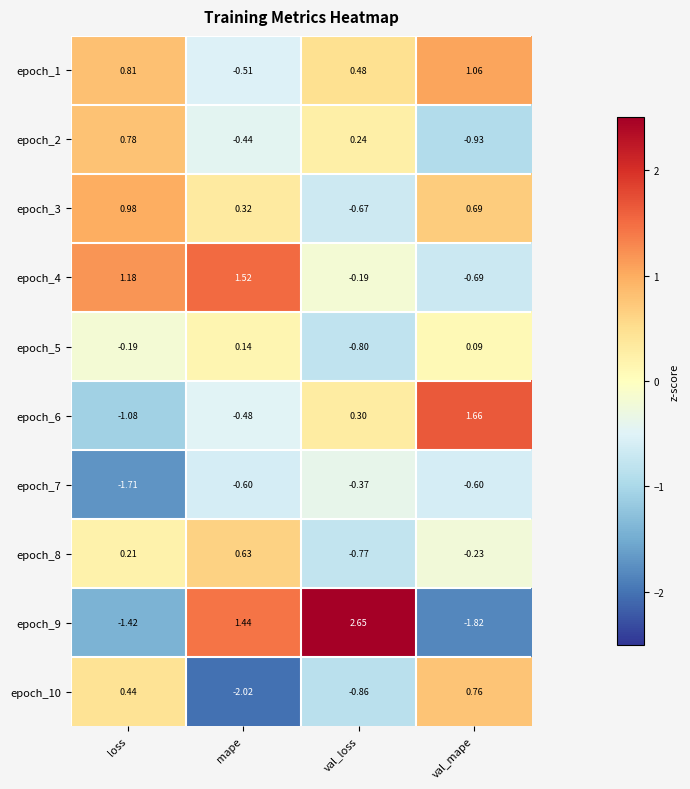

Rank the series by their maximum value, from highest to lowest.

epoch_9, epoch_6, epoch_4, epoch_1, epoch_3, epoch_2, epoch_10, epoch_8, epoch_5, epoch_7